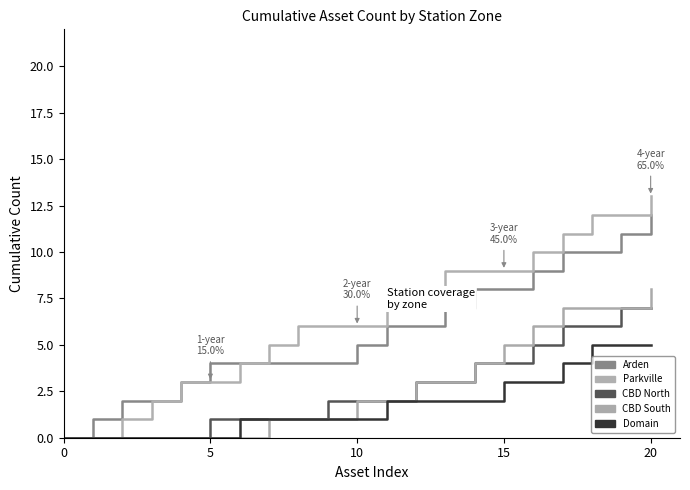

Rank the series by their maximum value, from highest to lowest.

Parkville, Arden, CBD South, CBD North, Domain